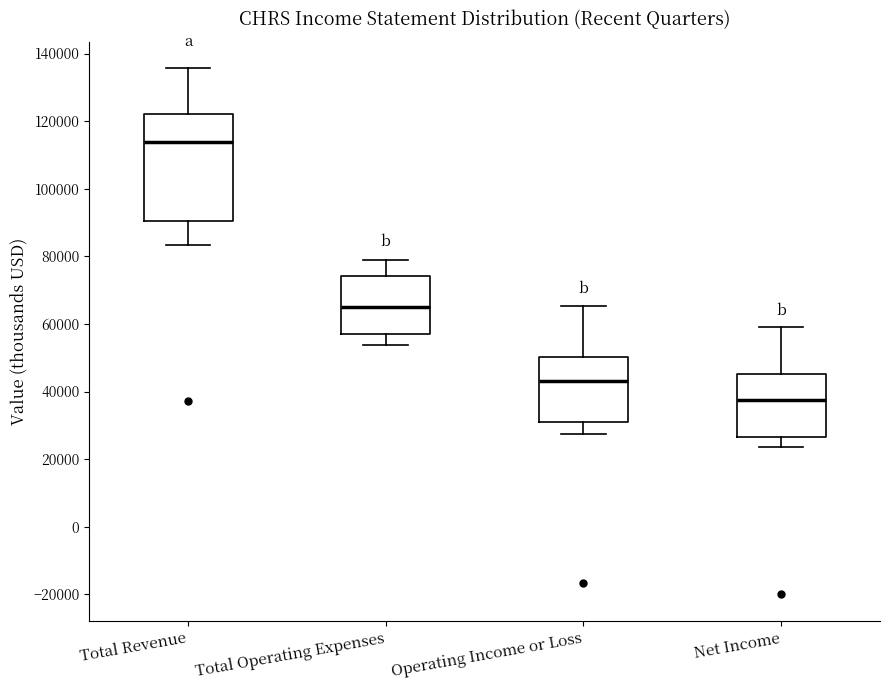

Reading left to right, transcribe this box plot: for each box, give where its median line is, the range the box spans, and where its two whiskers end, as read against the y-axis. The values are not printed on the chart, so give them approximately, as read against the axis.

Total Revenue: median 114000, box 90000 to 122000, whiskers 84000 to 136000
Total Operating Expenses: median 66000, box 56000 to 74000, whiskers 54000 to 78000
Operating Income or Loss: median 44000, box 30000 to 50000, whiskers 28000 to 66000
Net Income: median 38000, box 26000 to 46000, whiskers 24000 to 60000